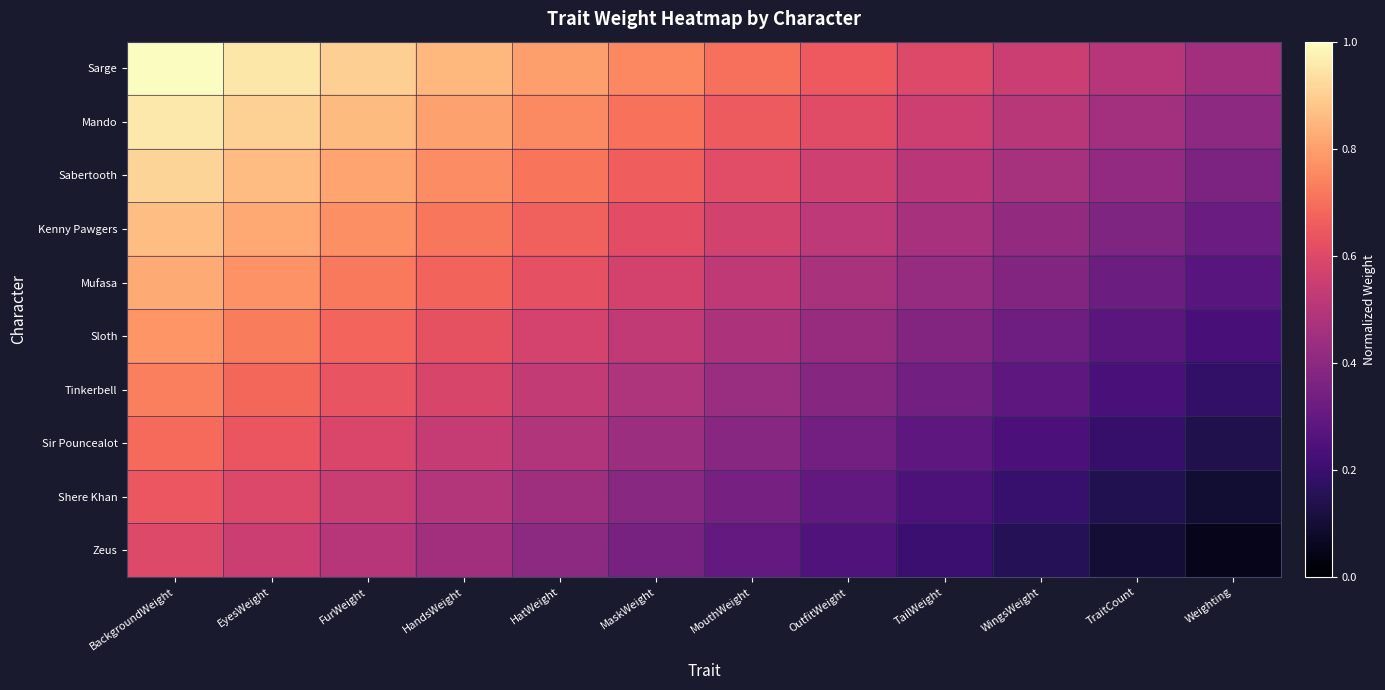

Which has a higher value, HatWeight or OutfitWeight?

HatWeight